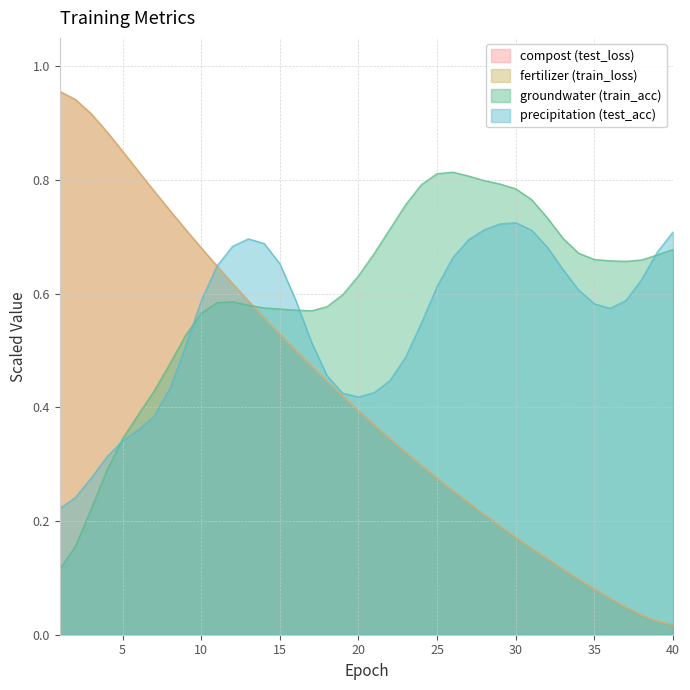

Does the chart display data point markers on the line(s)?

No